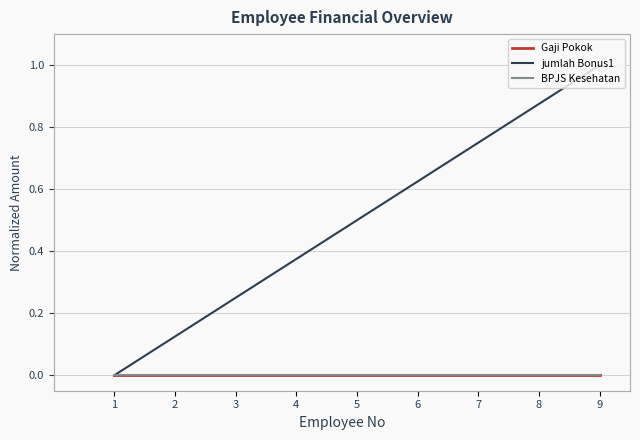

Reading left to right, transcribe all the data shown in this chart.

Gaji Pokok: 1=0.0	2=0.0	3=0.0	4=0.0	5=0.0	6=0.0	7=0.0	8=0.0	9=0.0
jumlah Bonus1: 1=0.0	2=0.1	3=0.2	4=0.4	5=0.5	6=0.6	7=0.8	8=0.9	9=1.0
BPJS Kesehatan: 1=0.0	2=0.0	3=0.0	4=0.0	5=0.0	6=0.0	7=0.0	8=0.0	9=0.0